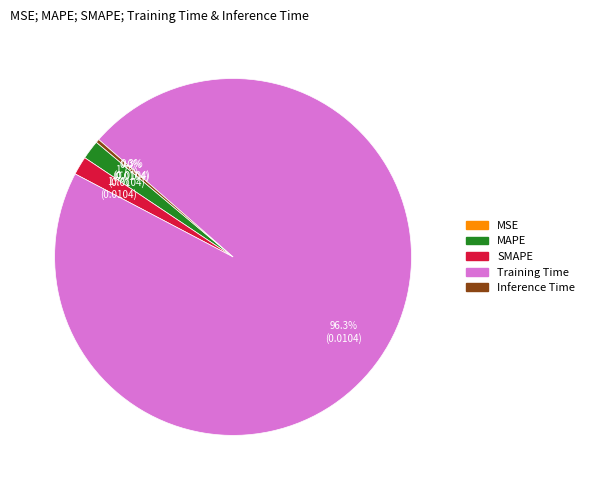

What is the largest slice in the pie chart?

Training Time